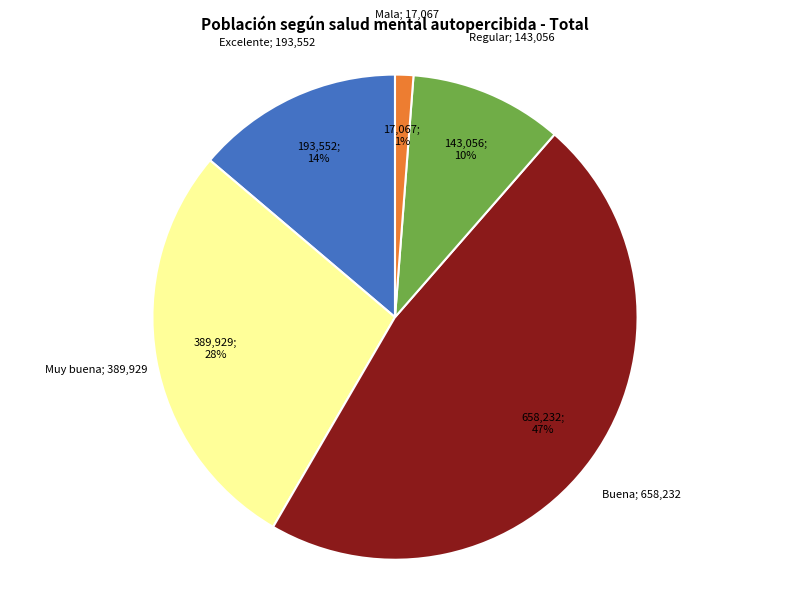

To the nearest percent, what is the average slice percentage?

20%